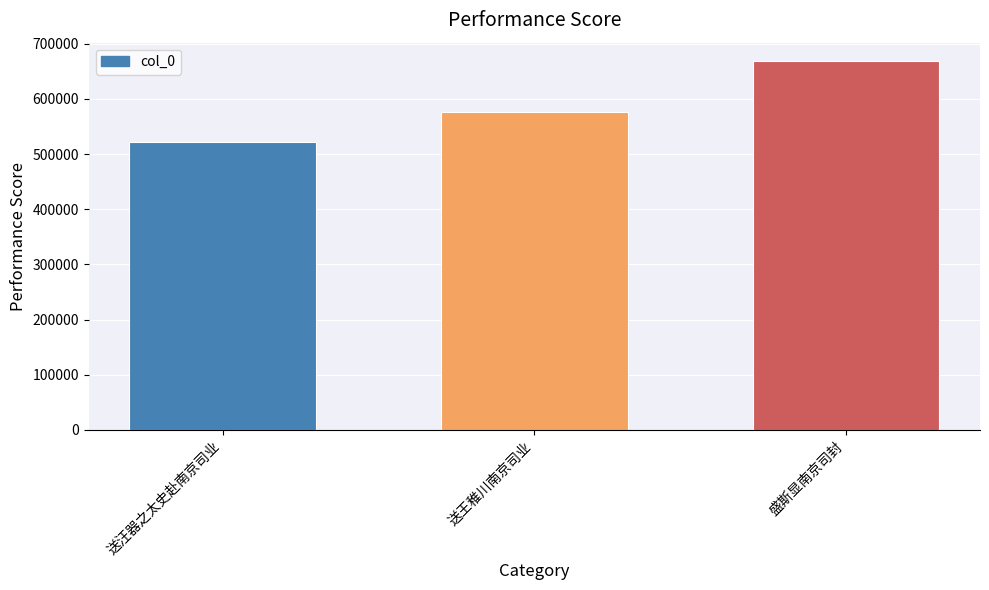

How many bars are there in total?

3